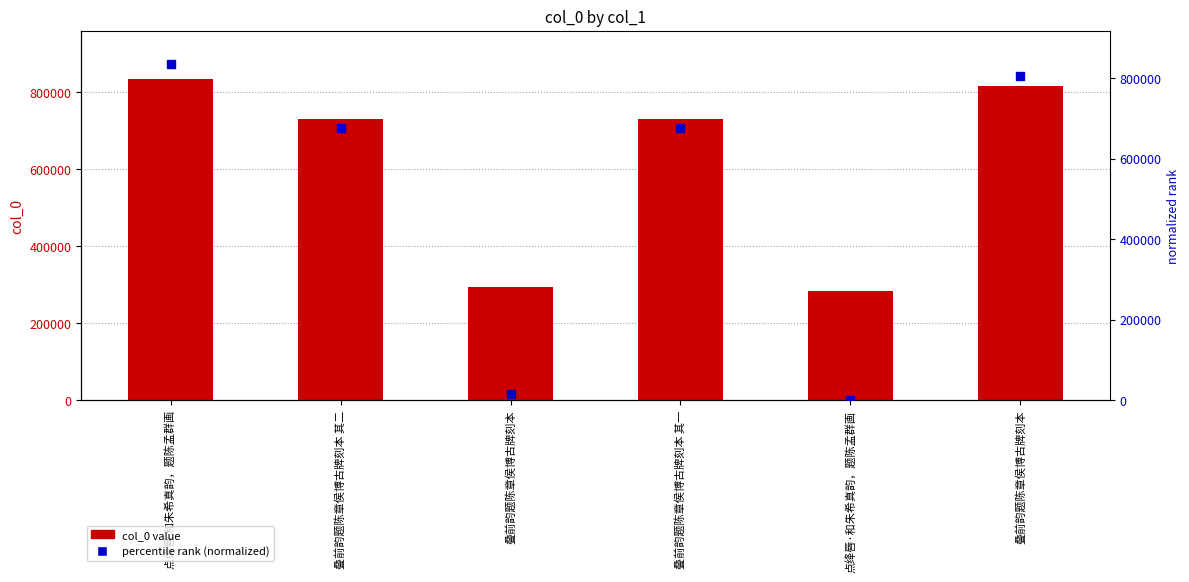

Is the value of percentile rank (normalized) at 点绛唇 和朱希真韵，题陈孟群画 greater than the value of col_0 at 点绛唇·和朱希真韵，题陈孟群画?

Yes